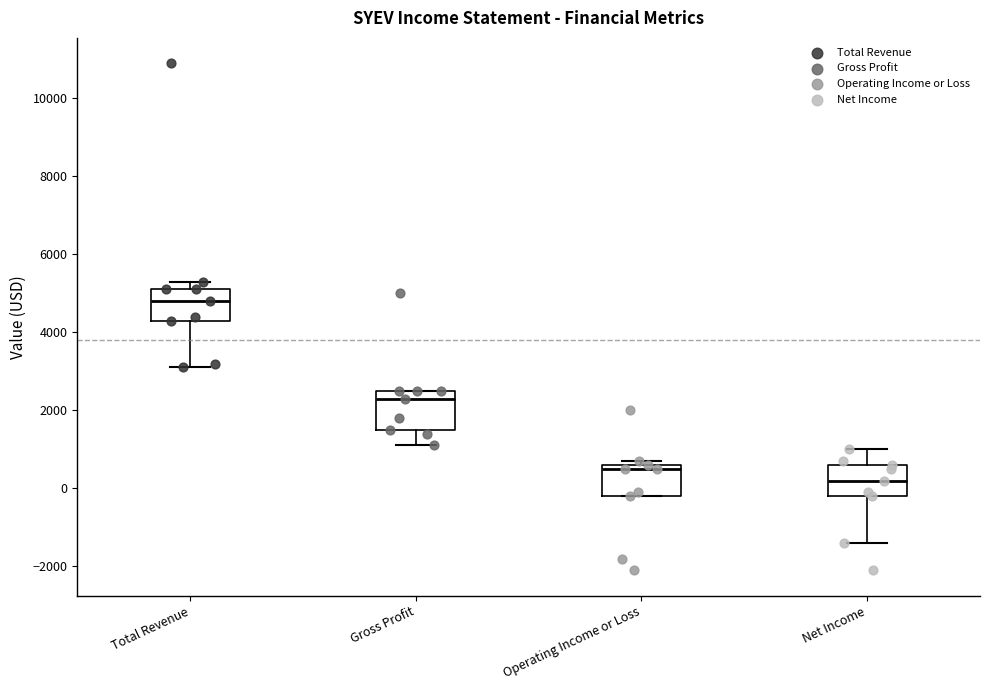

Where does the lower whisker of the box for Total Revenue end on the y-axis? The values are not printed on the chart, so give them approximately, as read against the axis.

3200